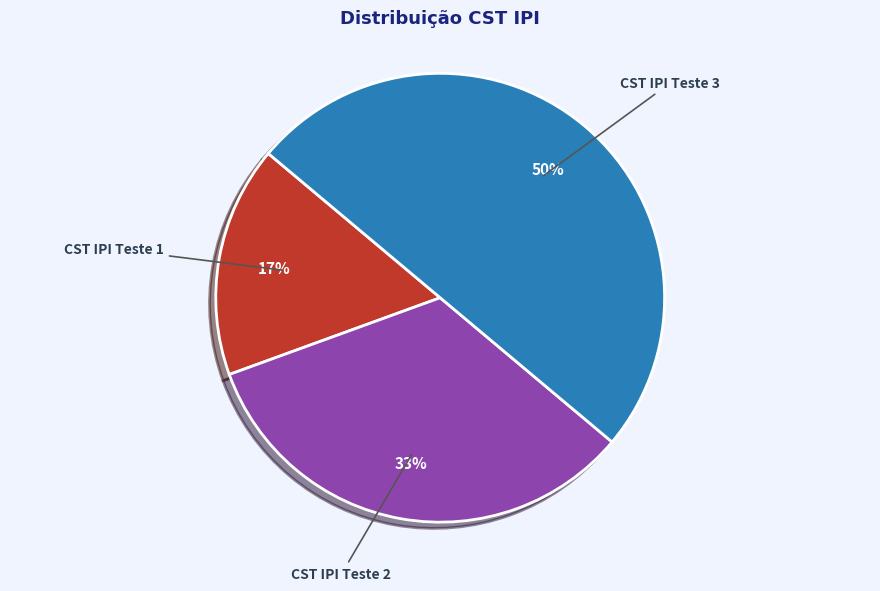

True or false: CST IPI Teste 3 accounts for 39% of the total.

False